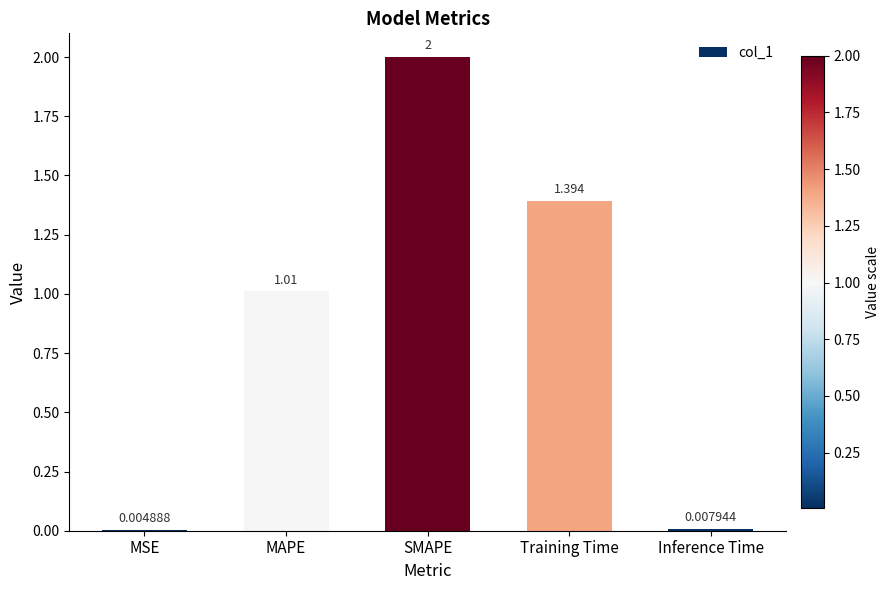

Where does the data first go above 1?

MAPE